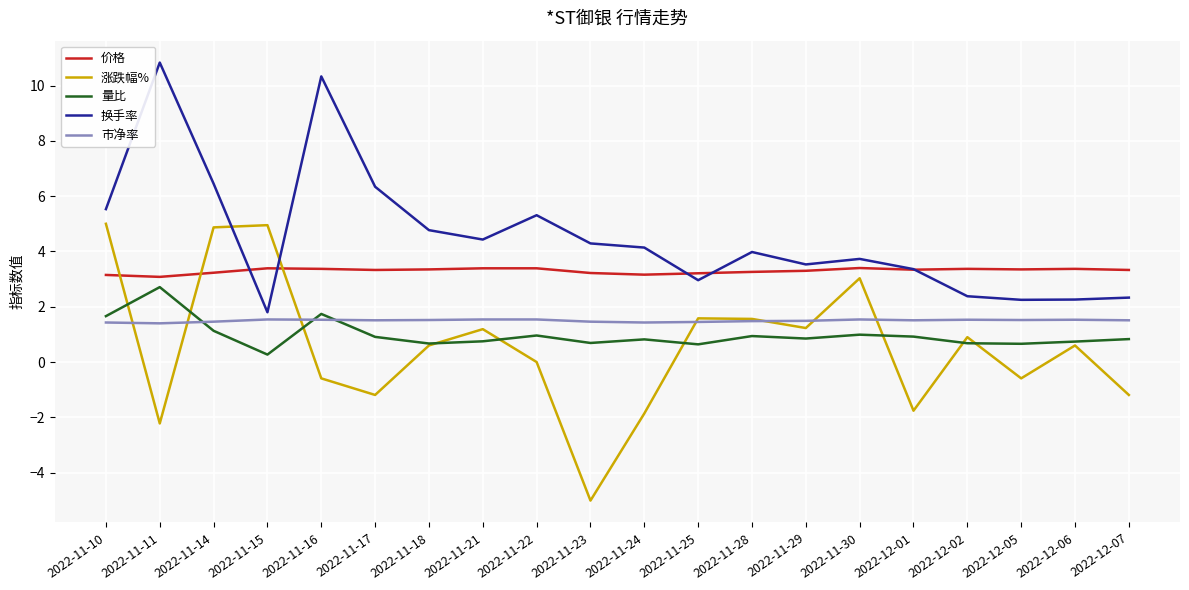

What is the difference between the maximum and minimum values in the 价格 series?

0.3